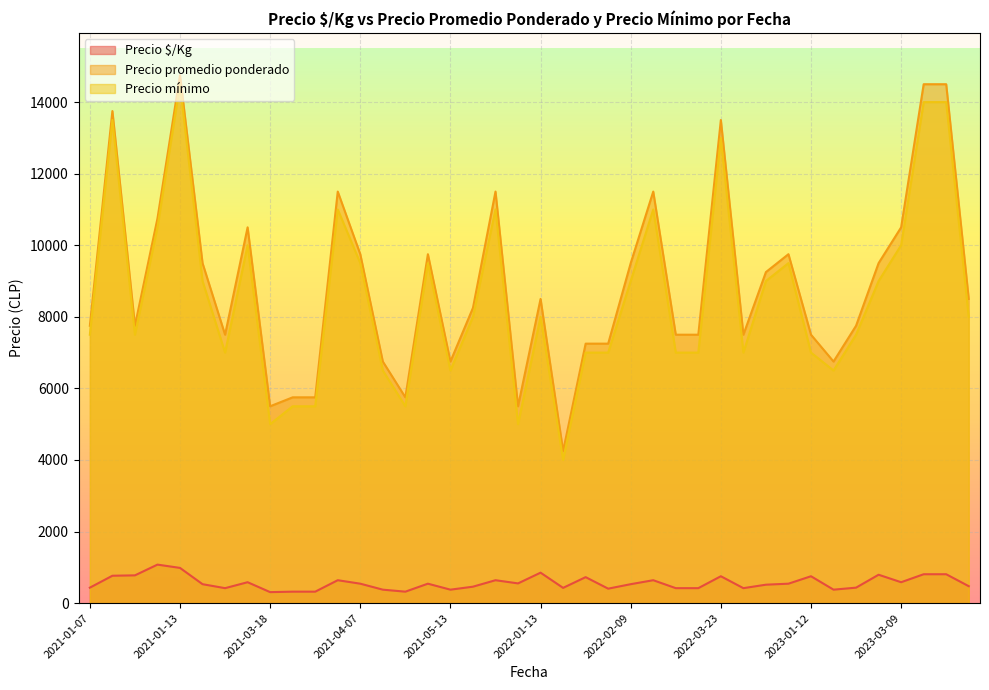

What is the sum of all Precio $/Kg values?

22581